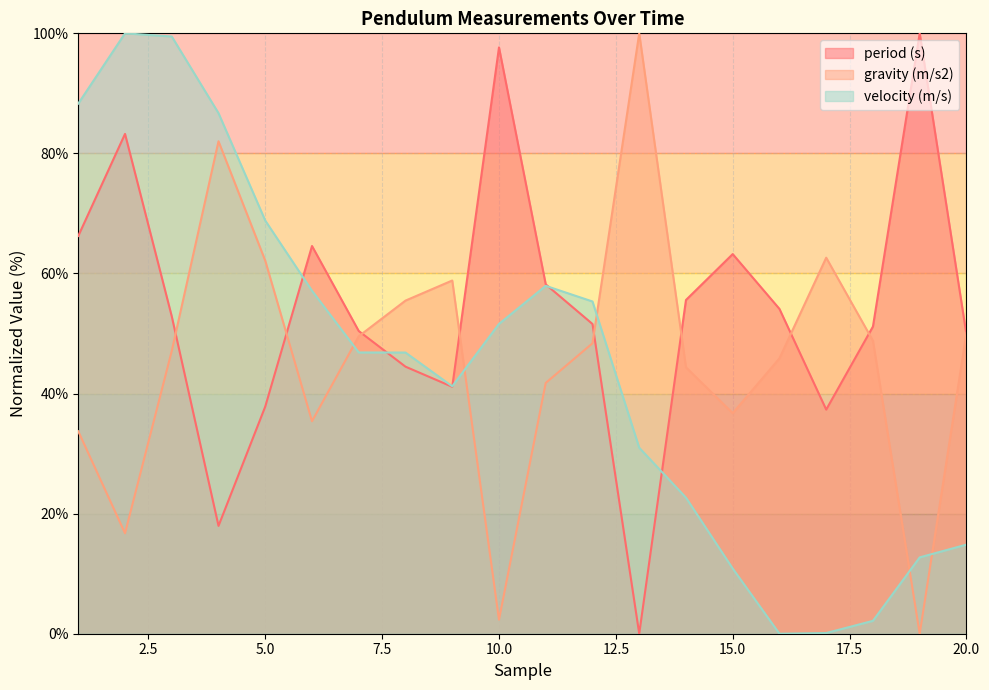

True or false: period (s) has more than 1 points higher than both neighbors.

True